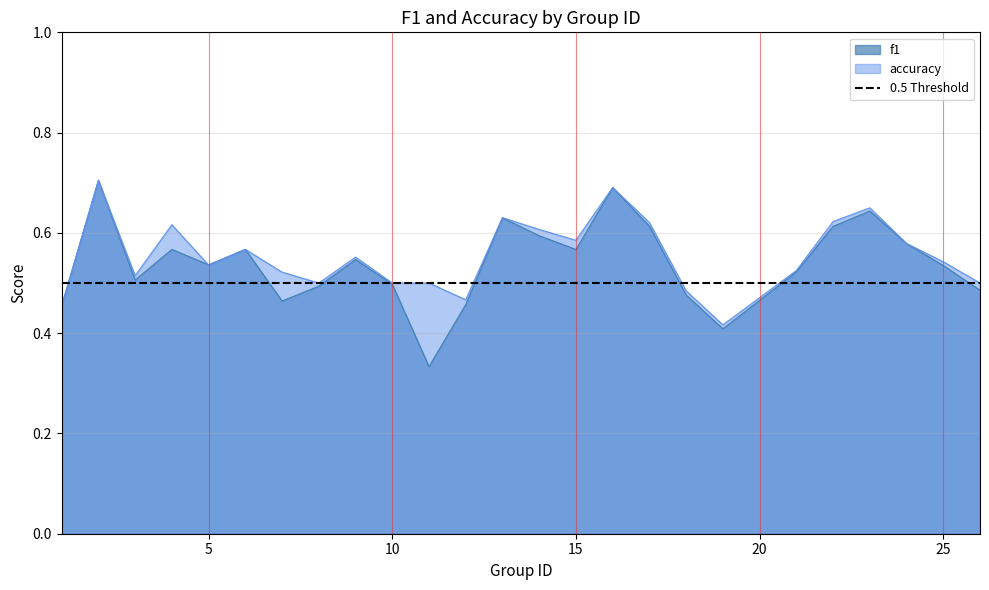

The value of f1 at 10 is 0.5. True or false?

True